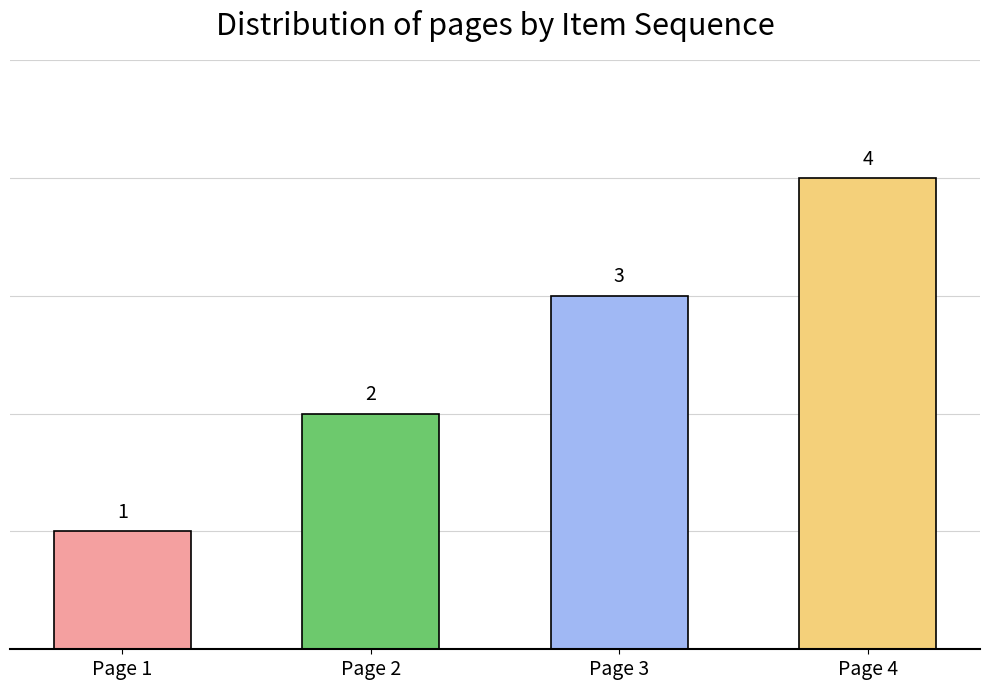

What is the ratio of the value at Page 1 to the value at Page 3?

0.3